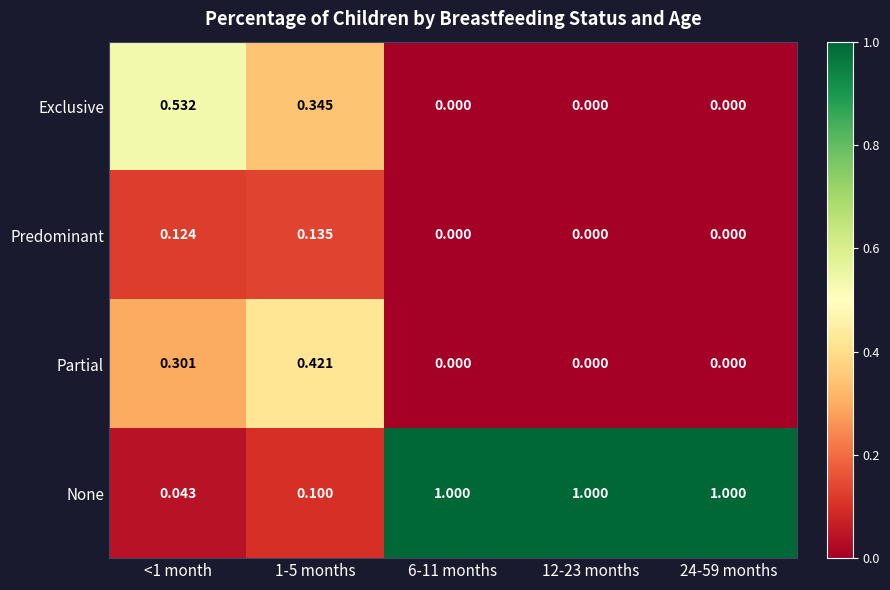

List the series in order of their peak value, lowest first.

Predominant, Partial, Exclusive, None